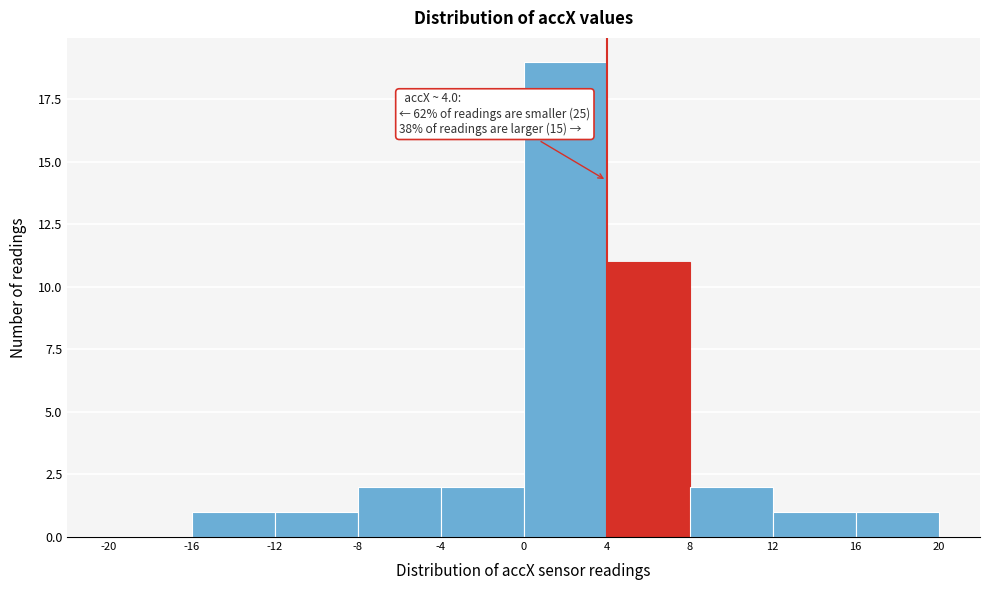

Over which range of the x-axis is the bar tallest?

0 to 4